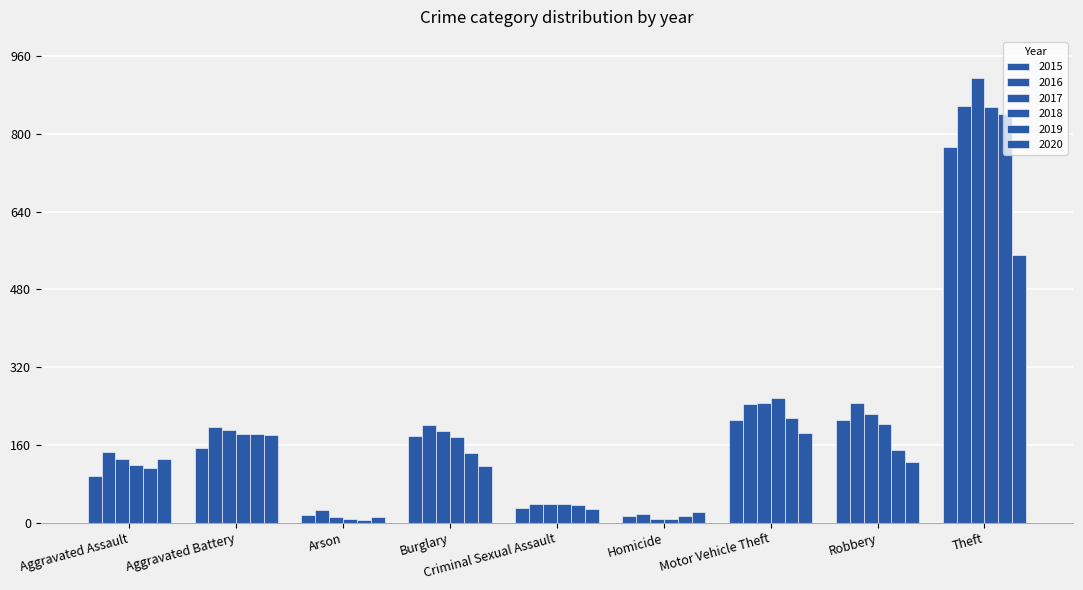

The 2016 series shows 245 at Motor Vehicle Theft. True or false?

True